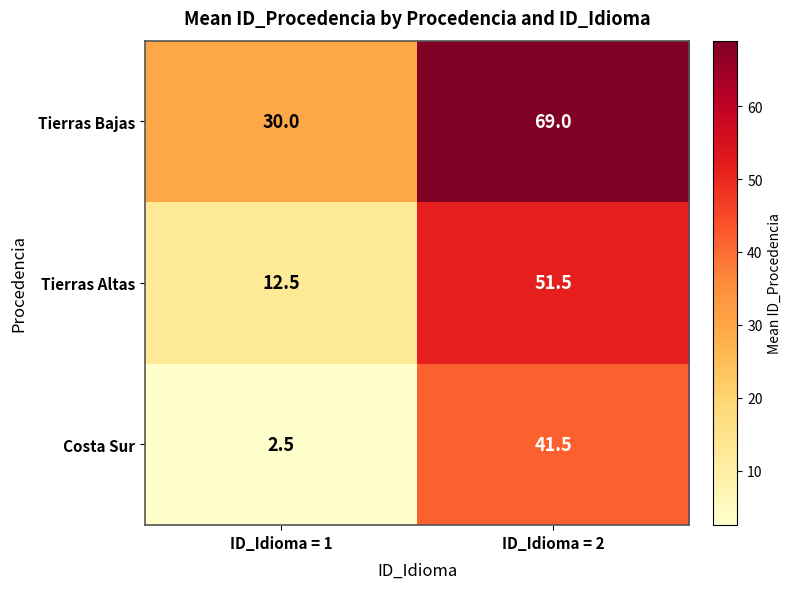

What is the spread (max minus min) of values at ID_Idioma = 1?

27.5